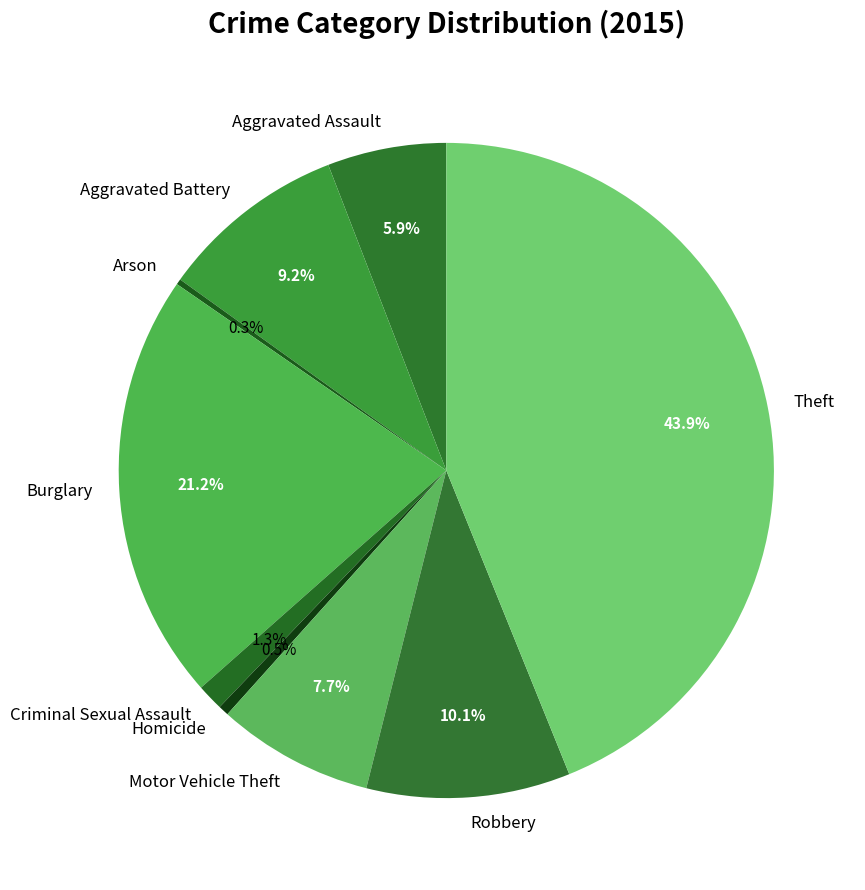

To the nearest percent, what is the average slice percentage?

11%